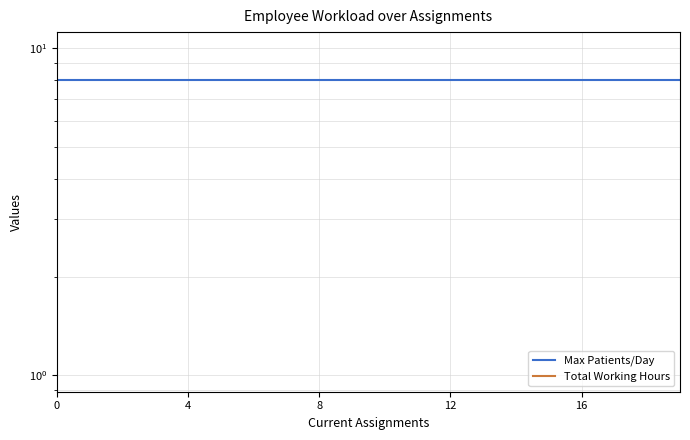

Which series has the largest total across all categories?

Max Patients/Day